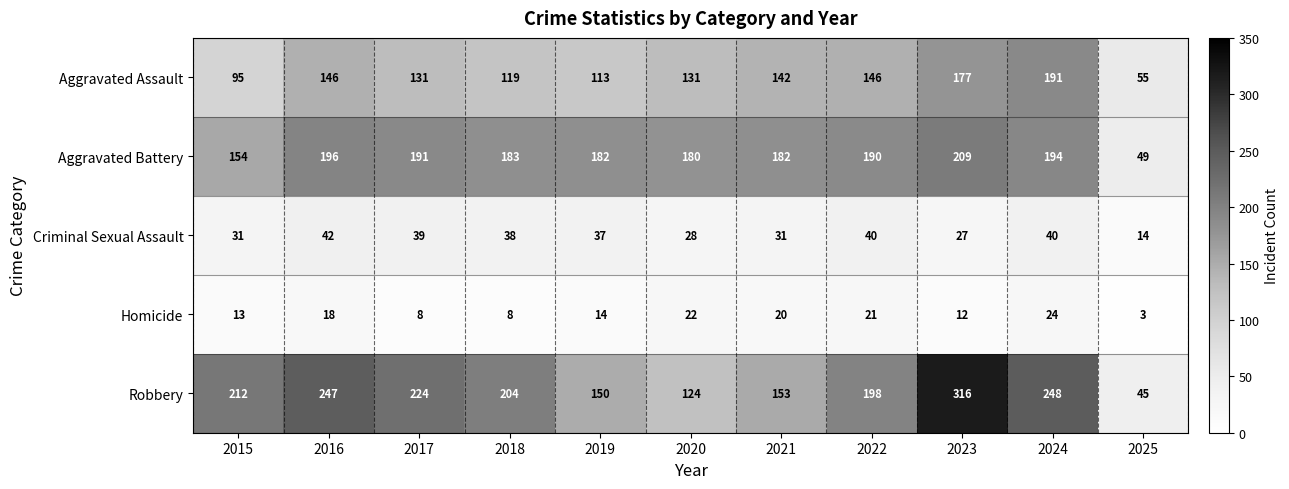

List the labels in order of Robbery value, largest first.

2023, 2024, 2016, 2017, 2015, 2018, 2022, 2021, 2019, 2020, 2025